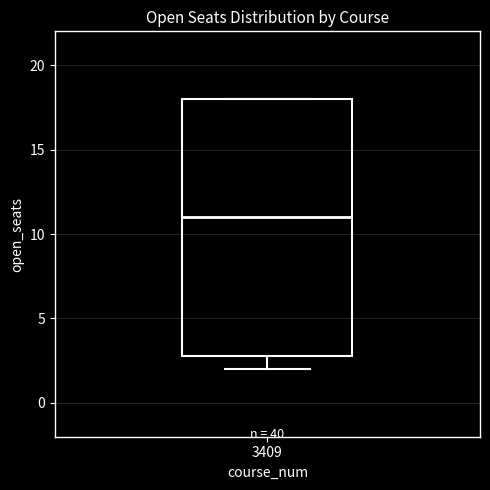

Transcribe this box plot: give where the median line is, the range the box spans, and where the two whiskers end, as read against the y-axis. The values are not printed on the chart, so give them approximately, as read against the axis.

median 11, box 3 to 18, whiskers 2 to 18